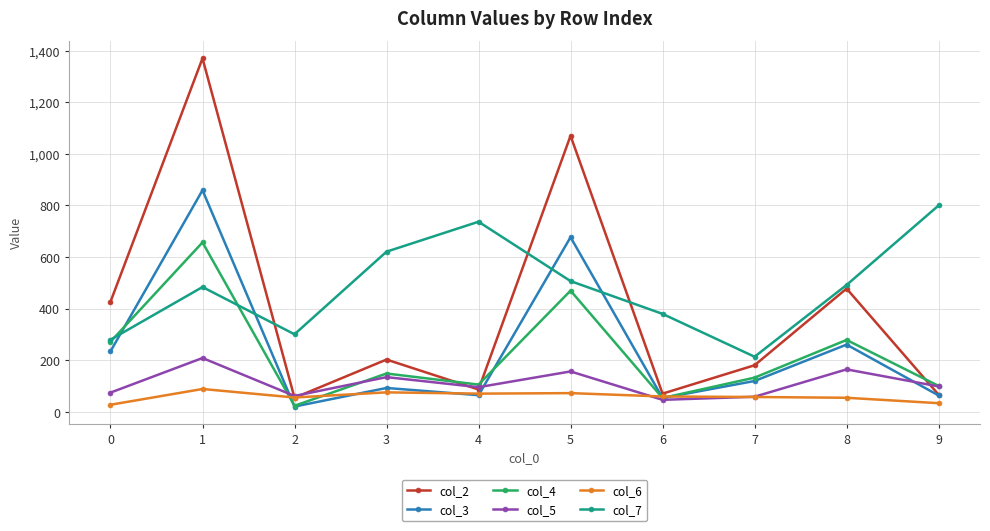

What is the difference between the second highest and minimum values in the col_4 series?

446